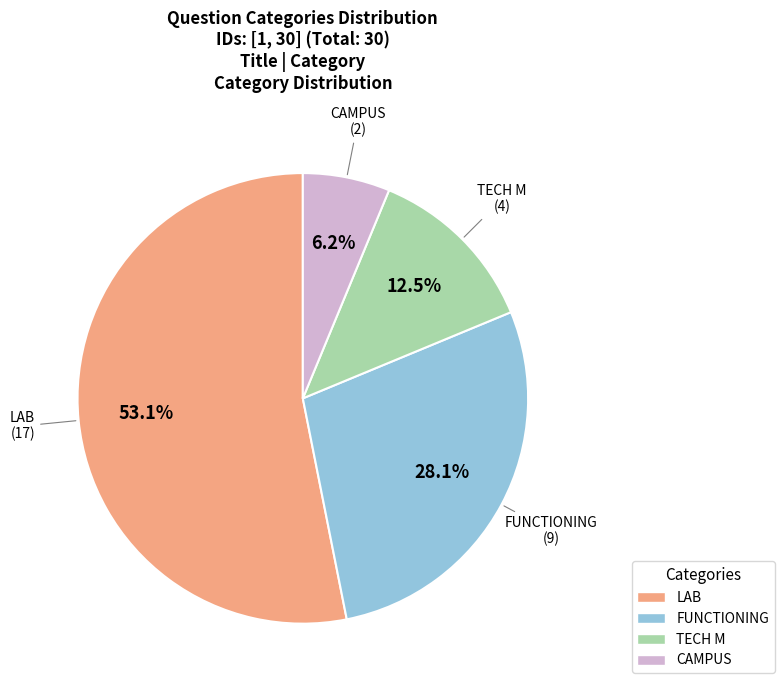

Between TECH M and LAB, which is larger?

LAB